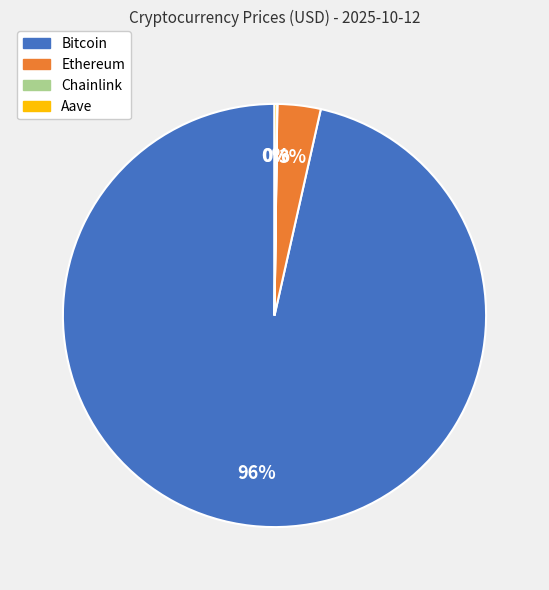

To the nearest percent, what is the average slice percentage?

25%